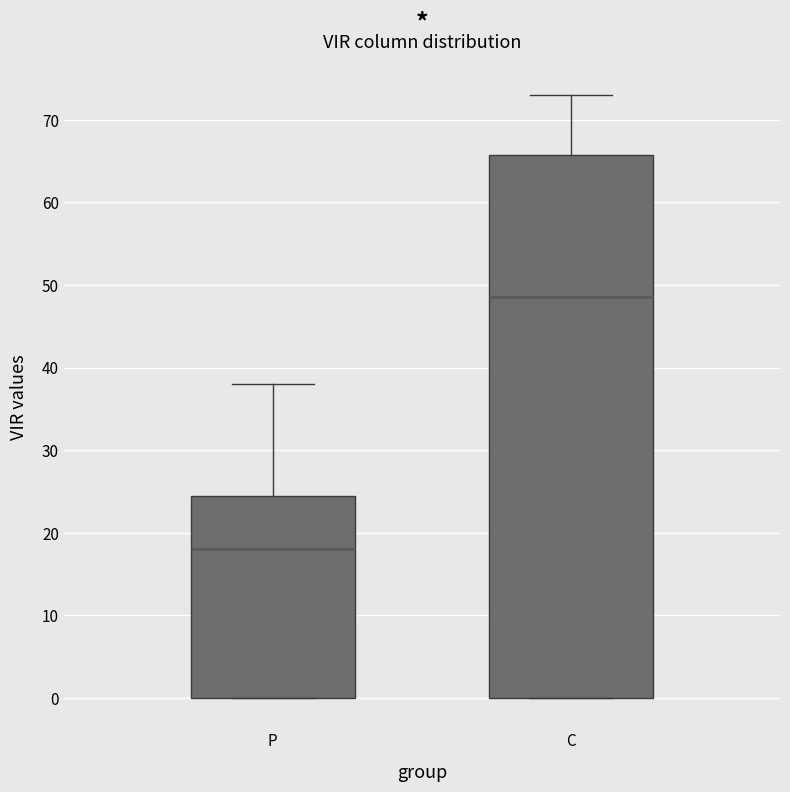

Comparing the boxes themselves (not the whiskers), which one is the tallest?

C